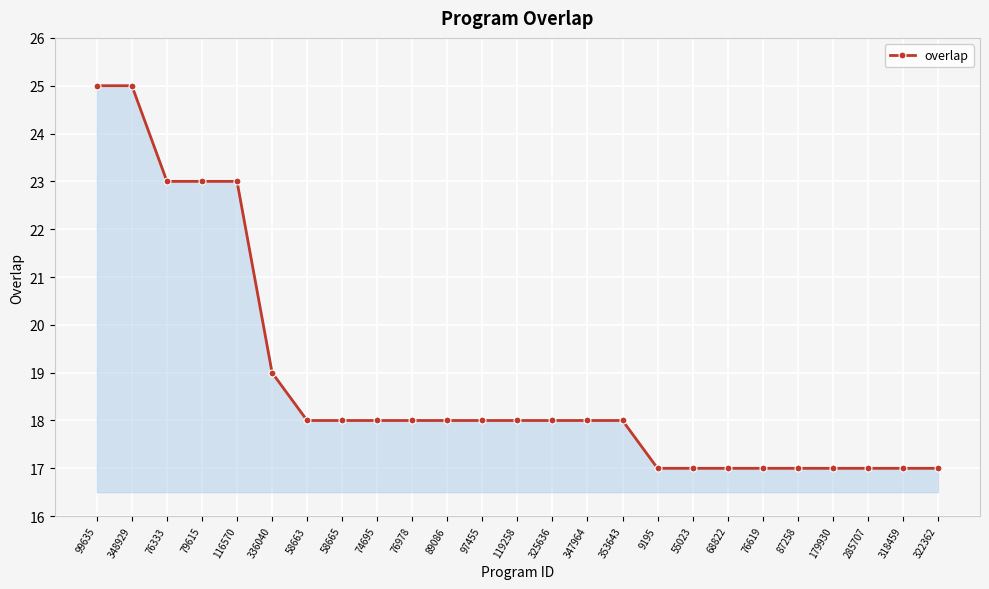

True or false: the data shows 29 at 119258.

False